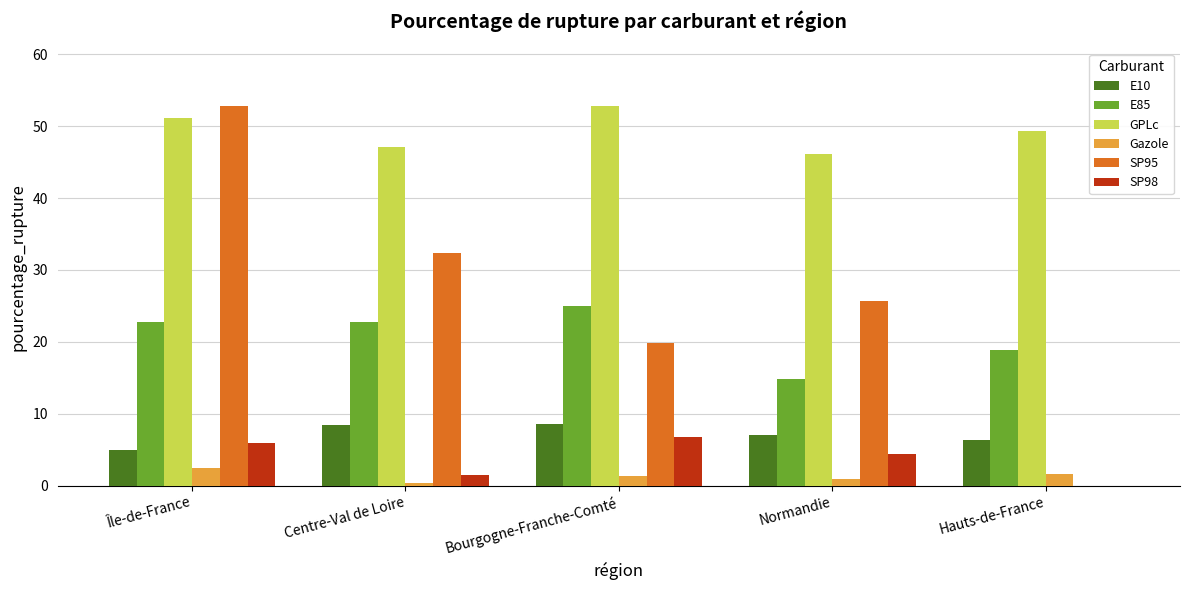

What is the highest value of the SP98 series?

6.8